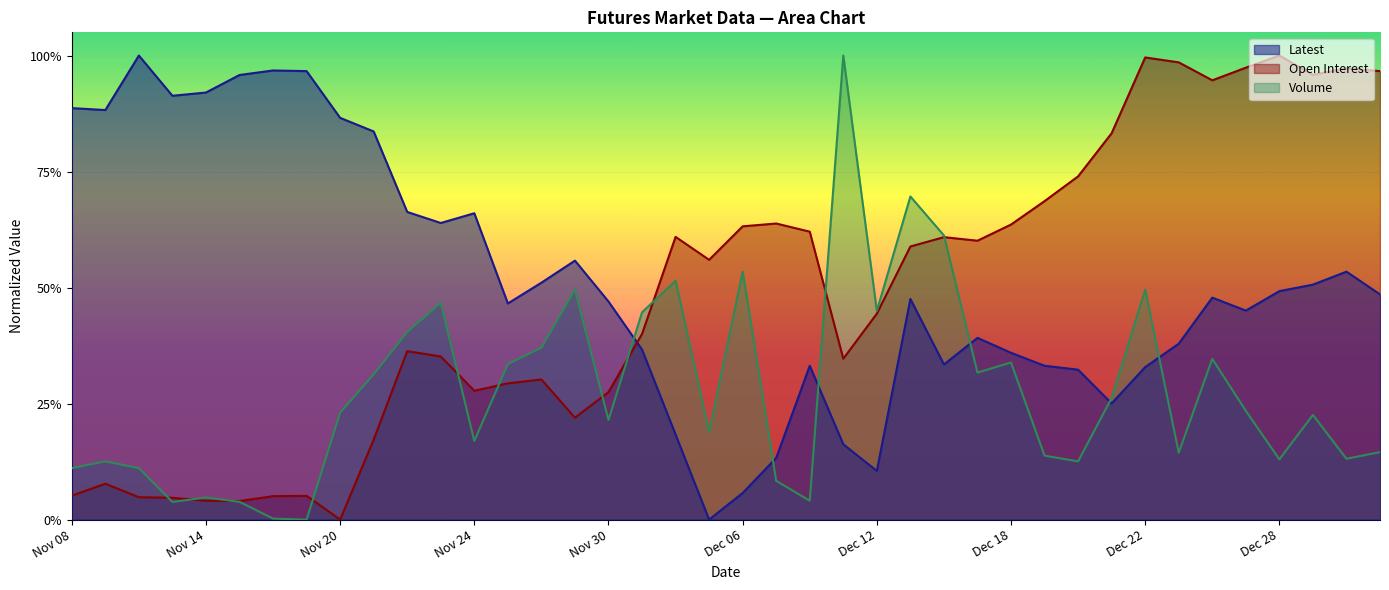

How many distinct data groups are displayed?

3